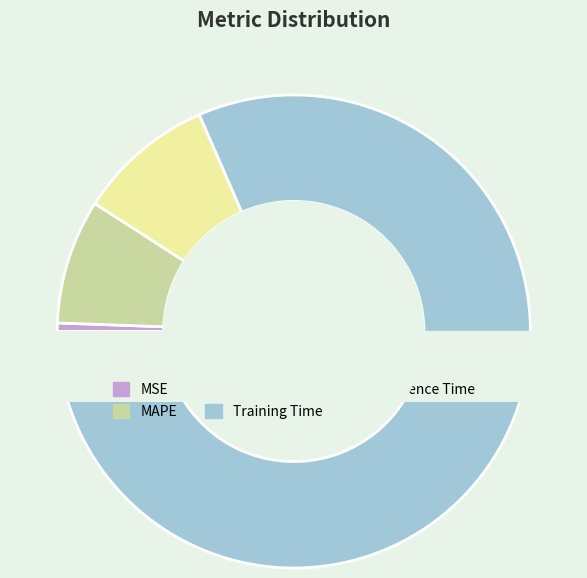

Rank the categories by value from highest to lowest.

Training Time, SMAPE, MAPE, MSE, Inference Time